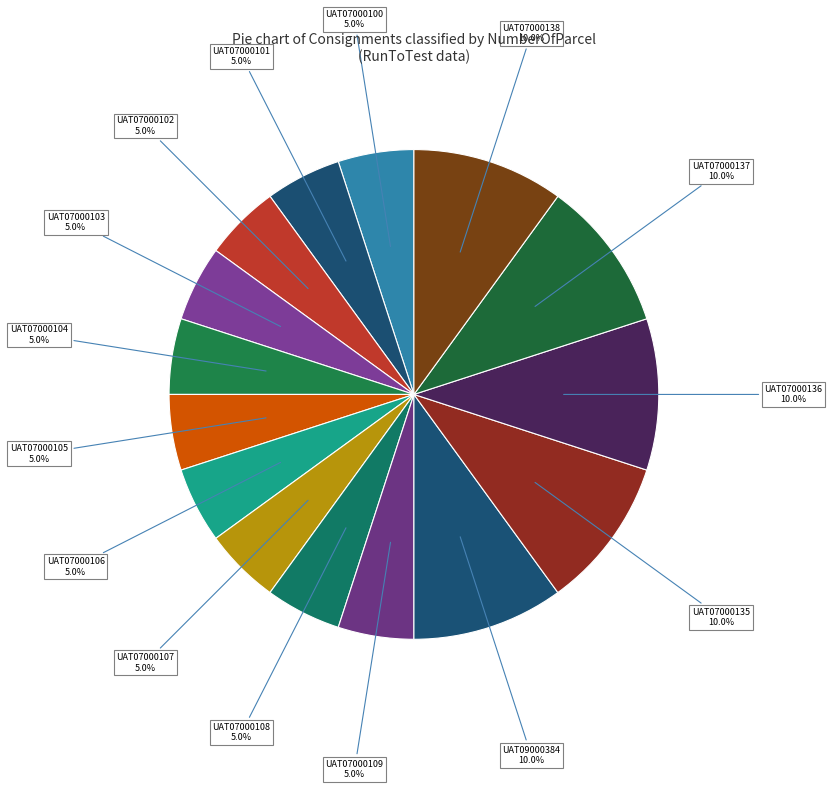

Does any single category account for the majority?

No